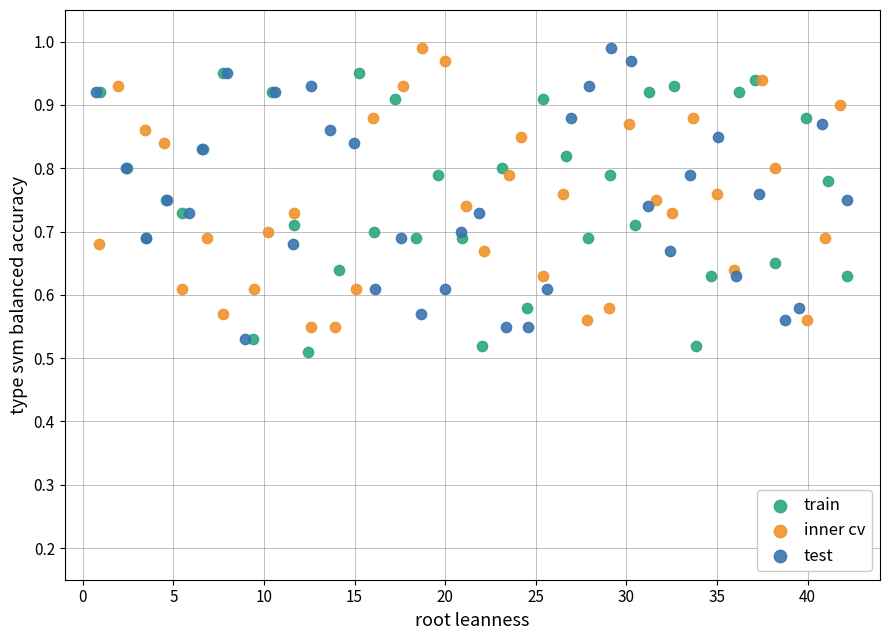

What are all the series names shown in the legend?

train, inner cv, test